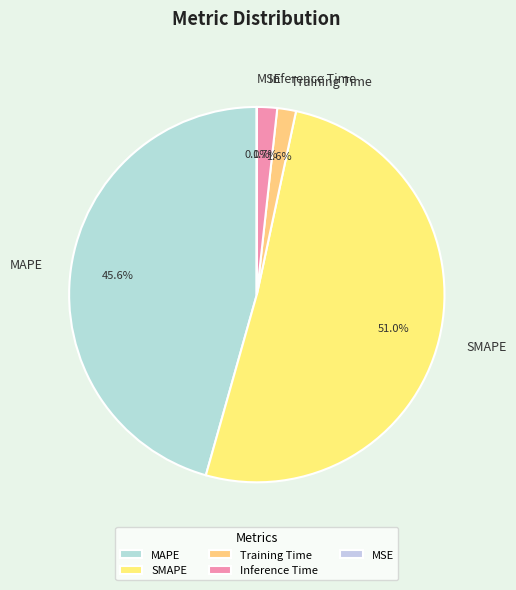

To the nearest percent, what is the difference between the largest and smallest slice percentages?

51%